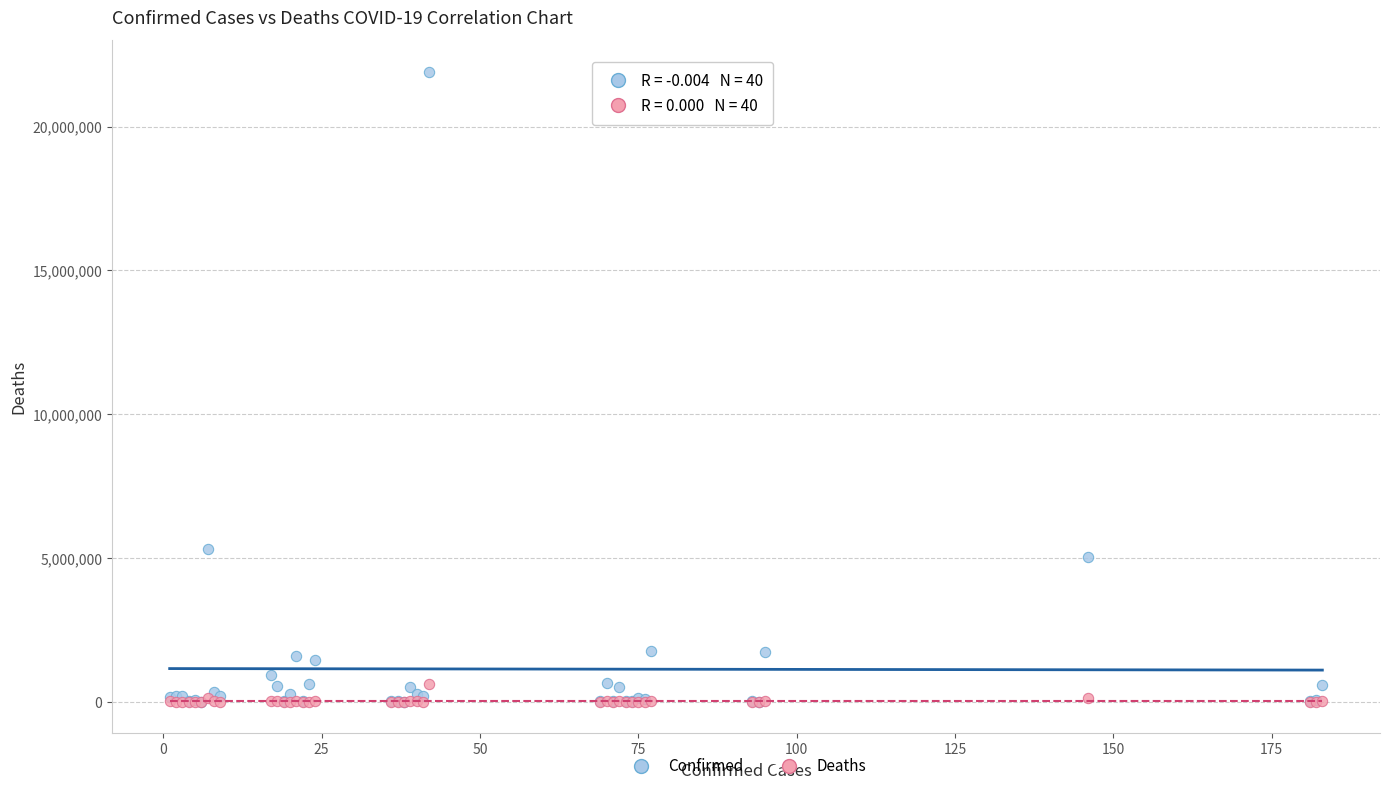

Across all series, what Y value is closest to 10954650?

5300985